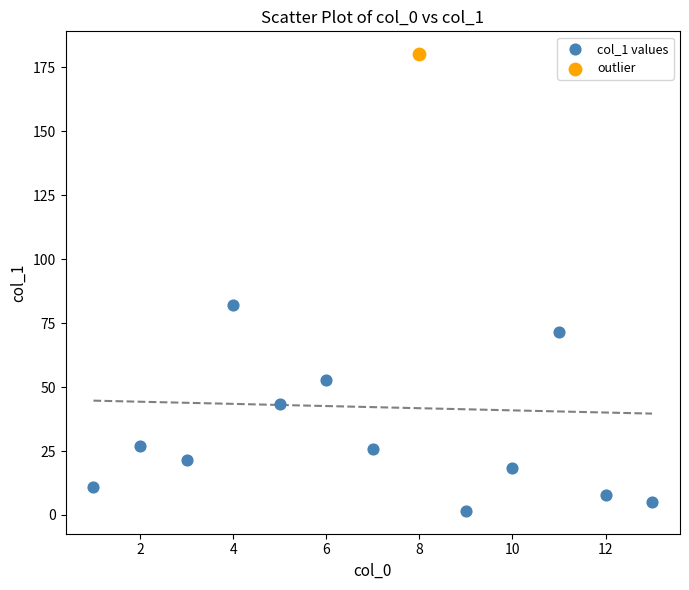

What are all the series names shown in the legend?

col_1 values, outlier